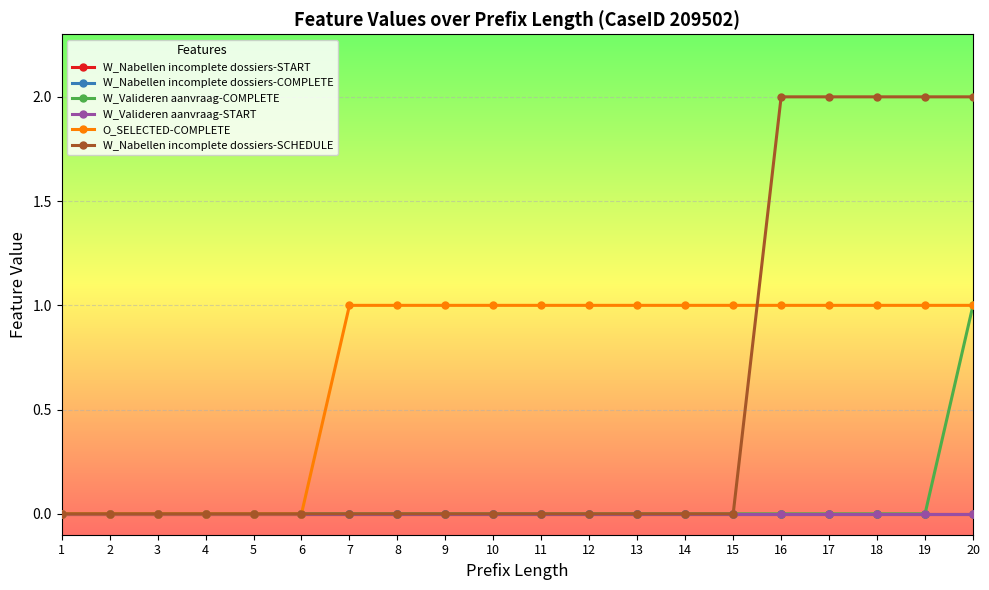

How many lines are shown in the chart?

6